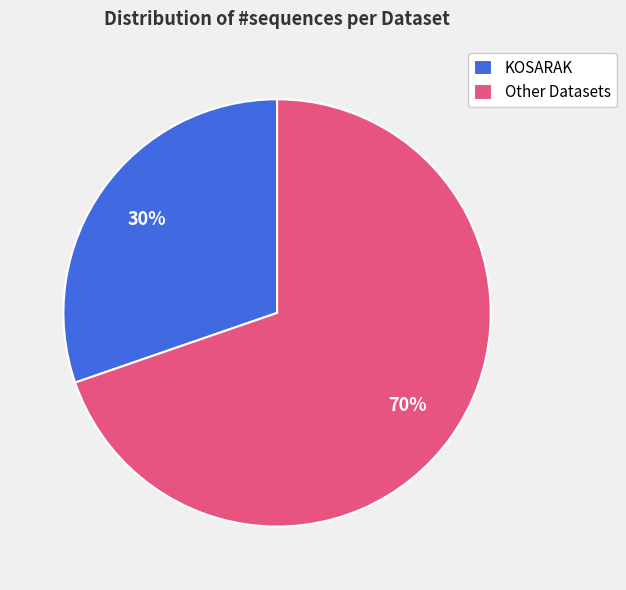

Does any single category account for the majority?

Yes